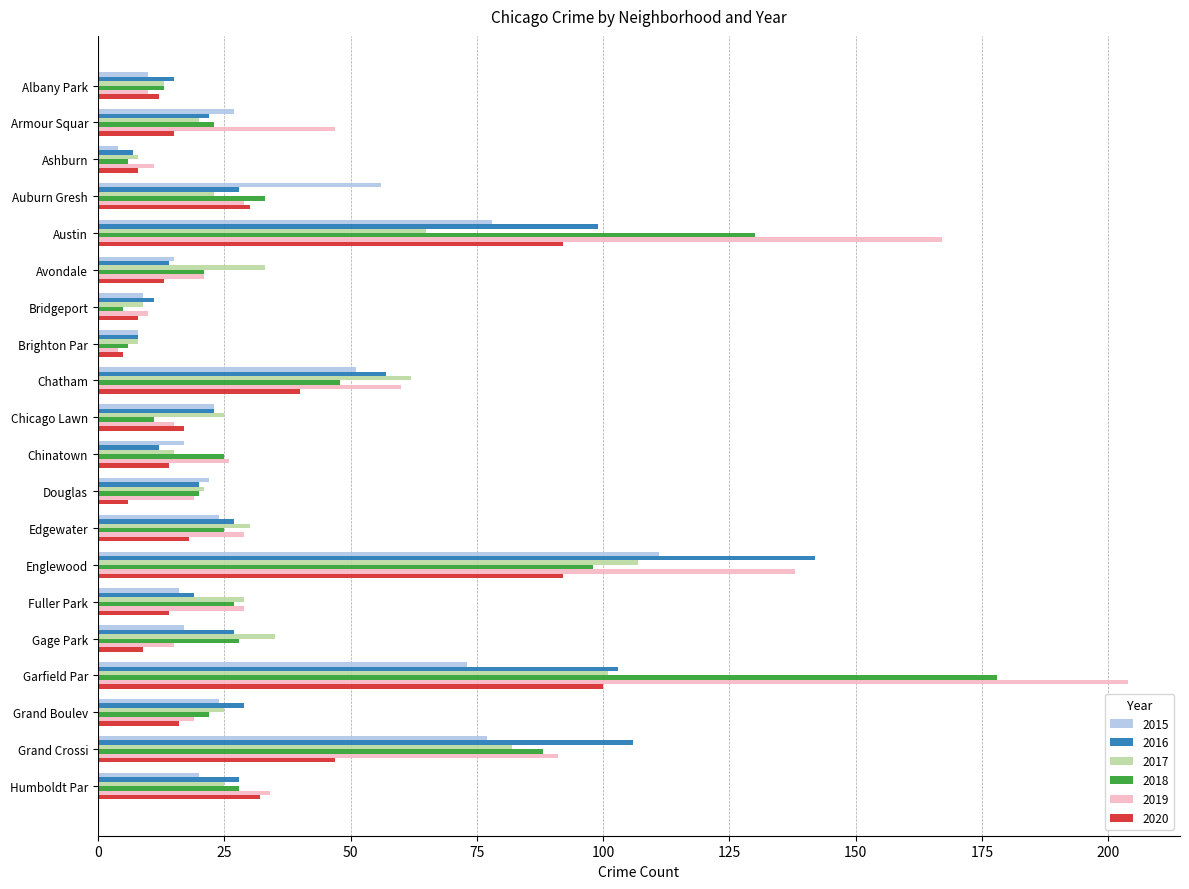

What is the sum of all 2015 values?

682